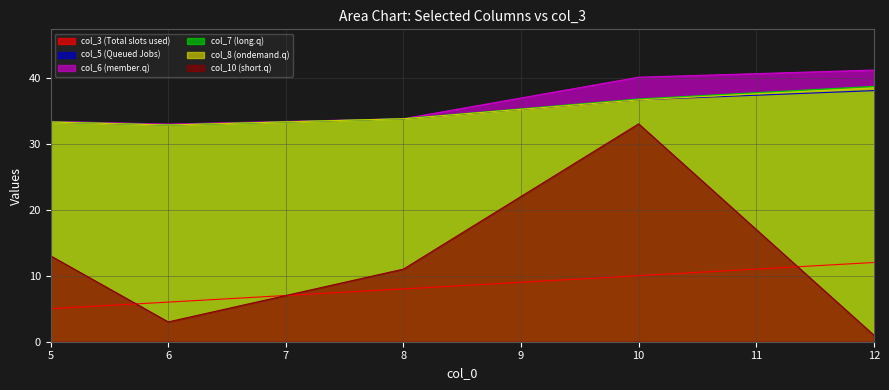

Is it true that col_6 equals 57.6 at 5?

False